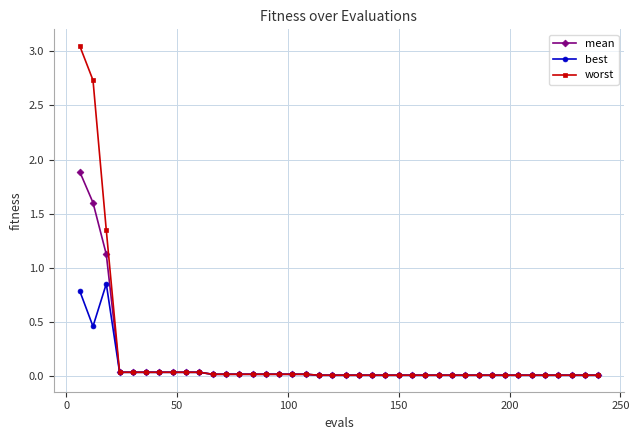

Rank the series by their average value, from highest to lowest.

worst, mean, best